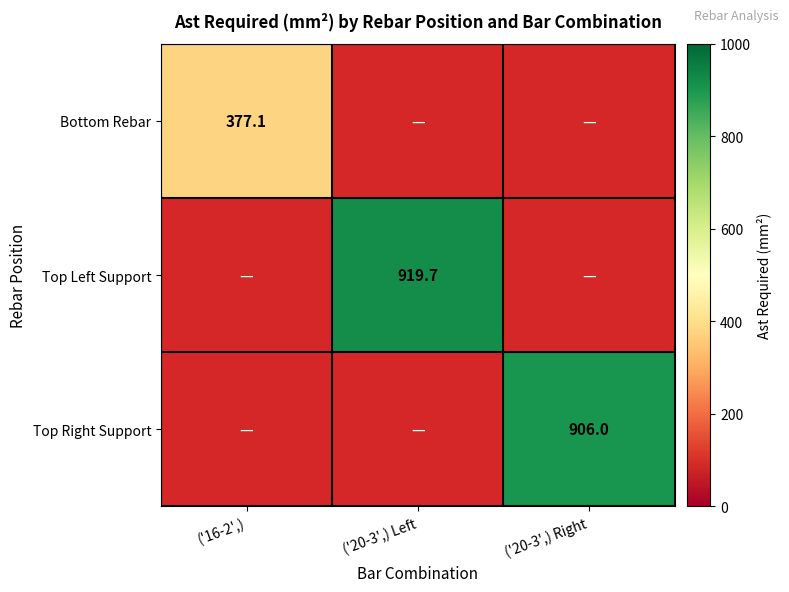

The Bottom Rebar series shows 645.6 at ('16-2',). True or false?

False